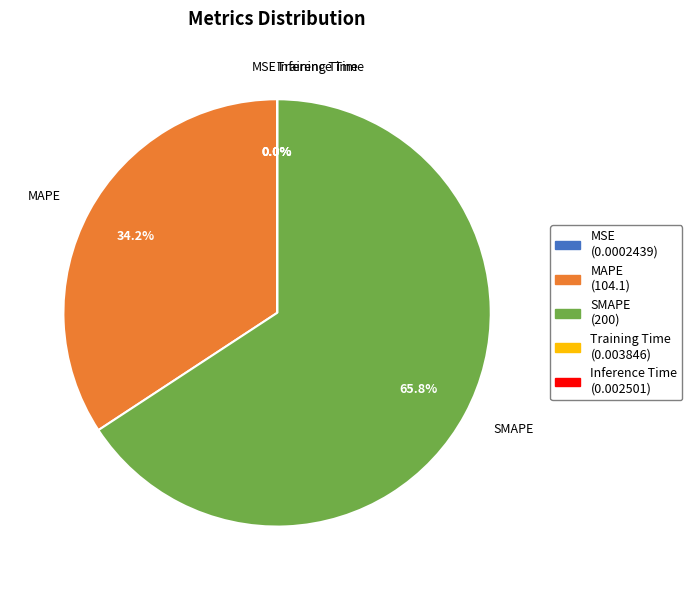

What is the largest slice in the pie chart?

SMAPE